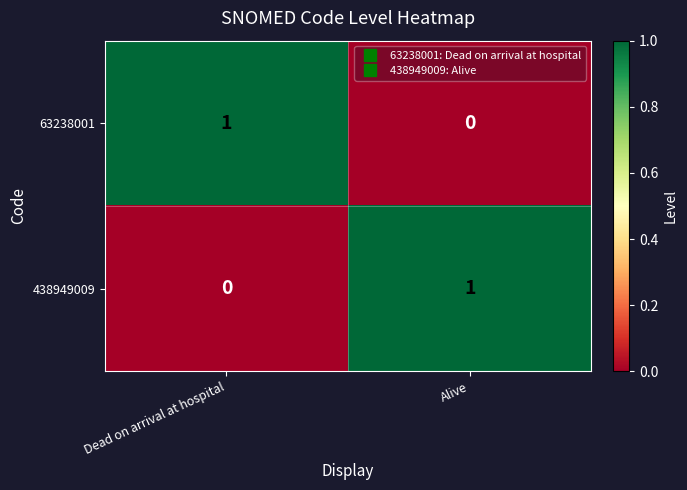

Is the value of 438949009 at Alive greater than the value of 63238001 at Alive?

Yes